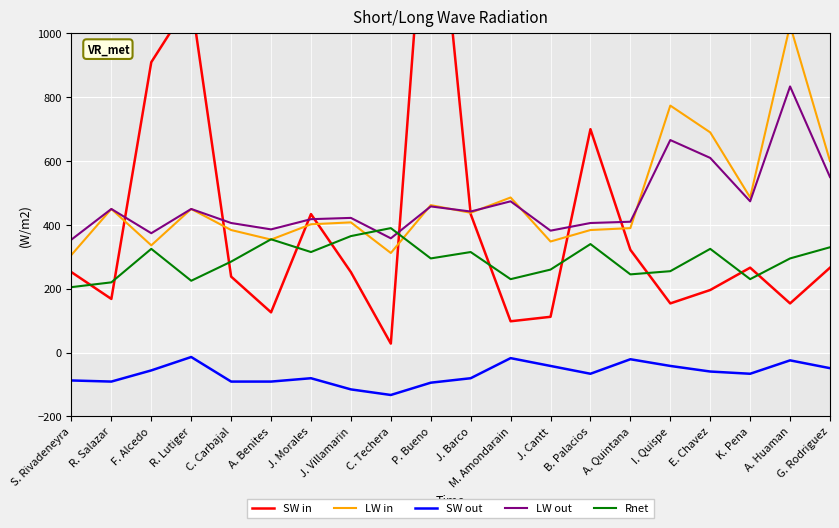

What is the difference between the highest and lowest values at C. Techera?

523.0